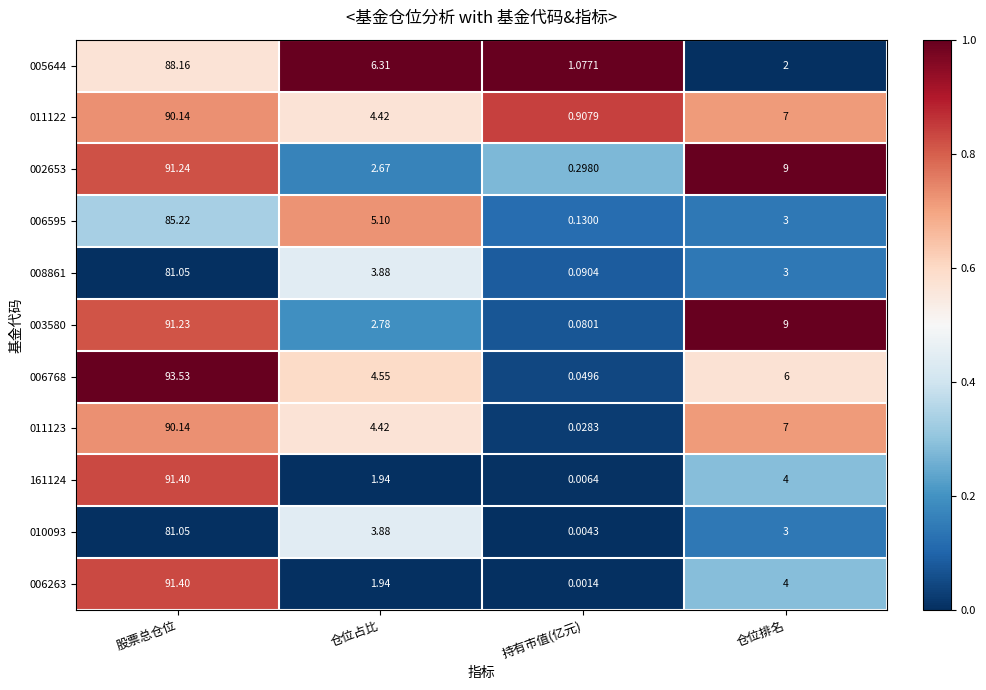

At which label is 003580 closest to 45?

仓位排名